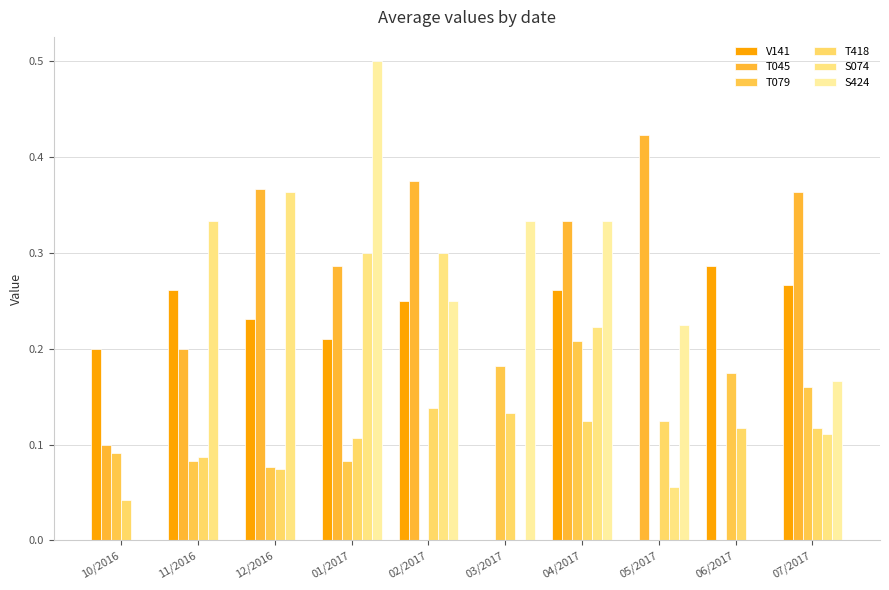

What value does the T079 series have at 01/2017?

0.1